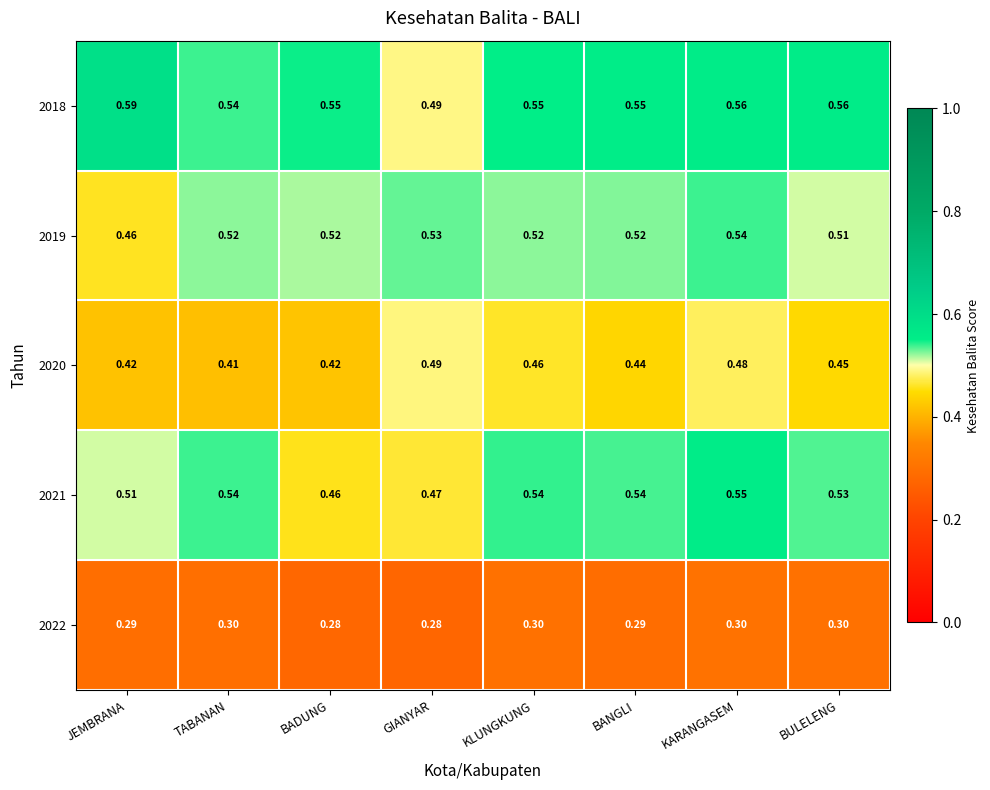

At which label is 2019 closest to 0?

JEMBRANA